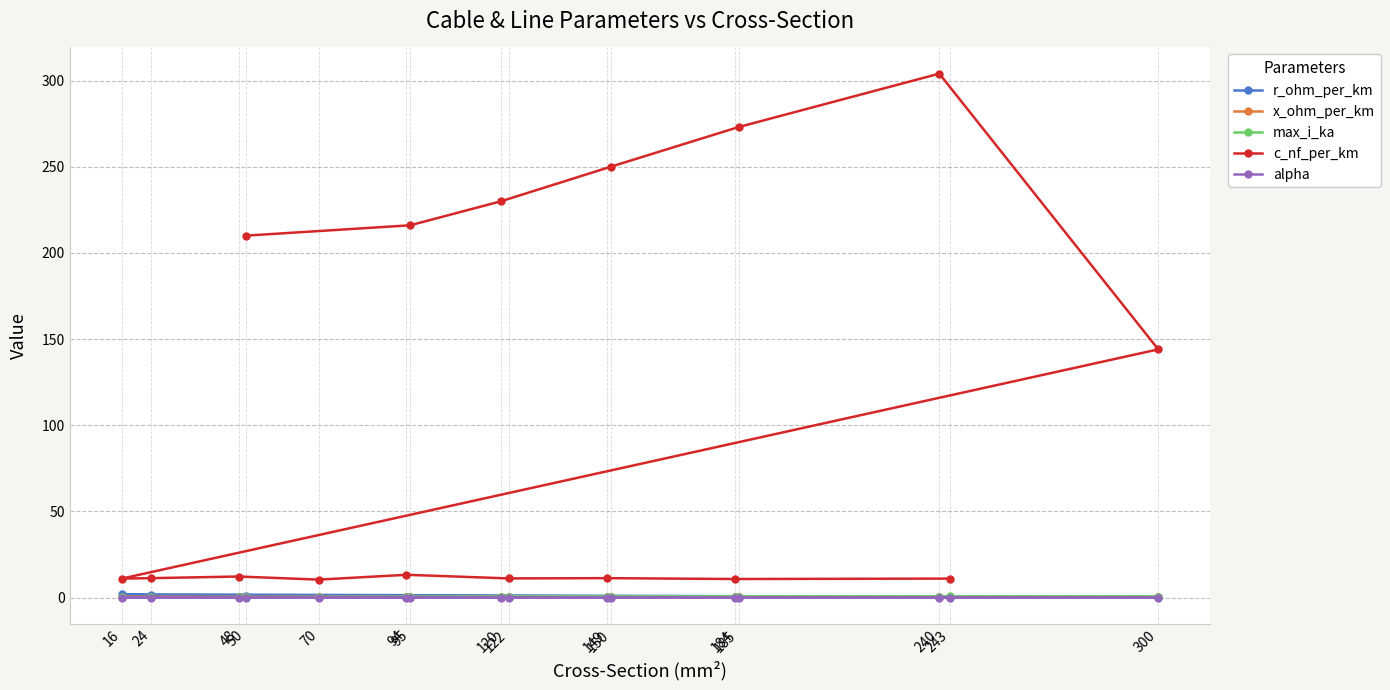

What is the average value of the c_nf_per_km series?

108.1